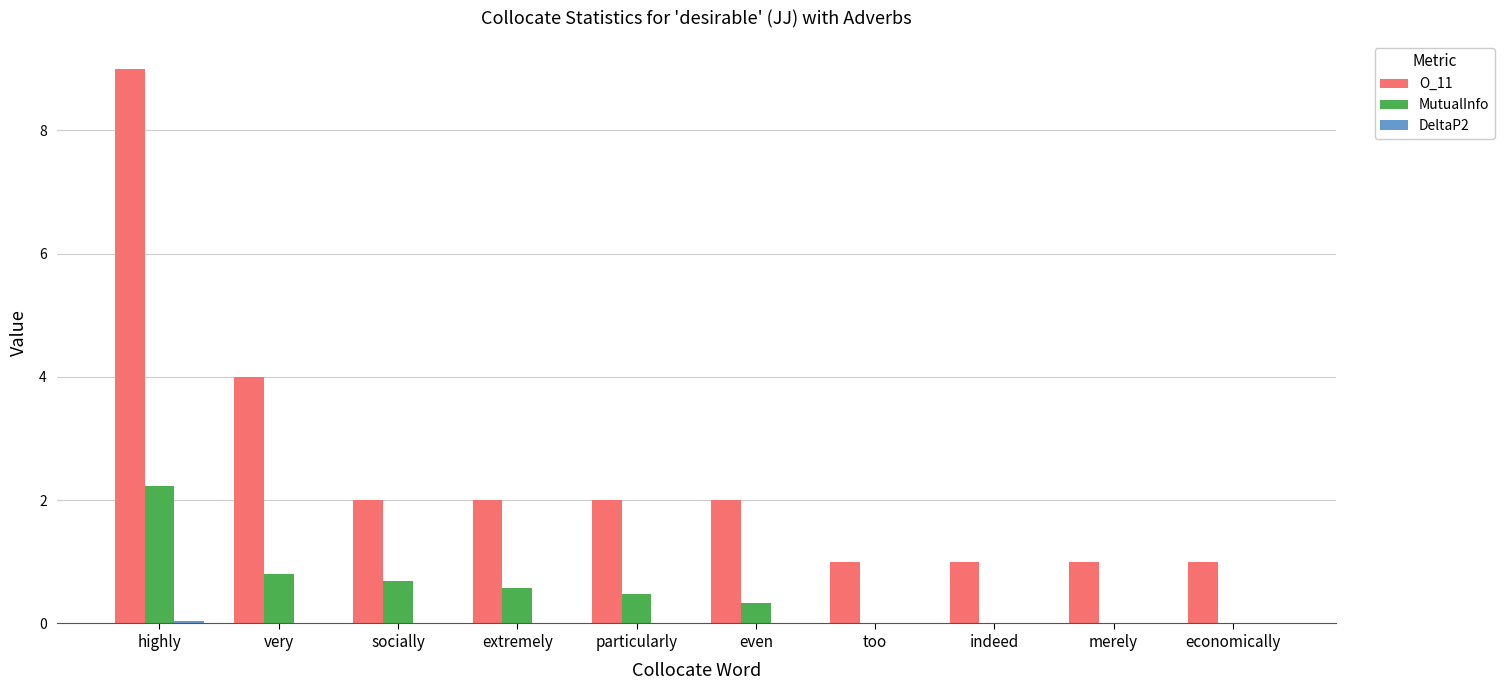

How many O_11 values are between 1 and 2?

8